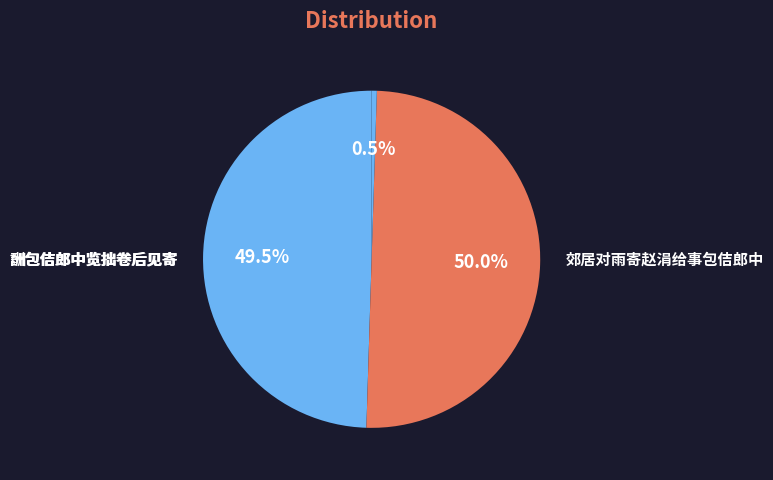

Count the number of slices in the pie.

3